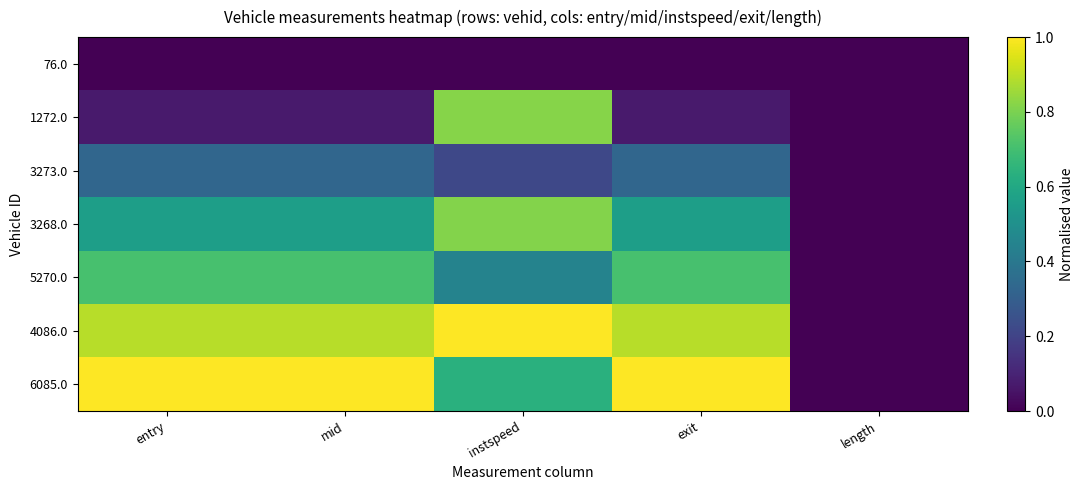

Count the number of data series in this chart.

7